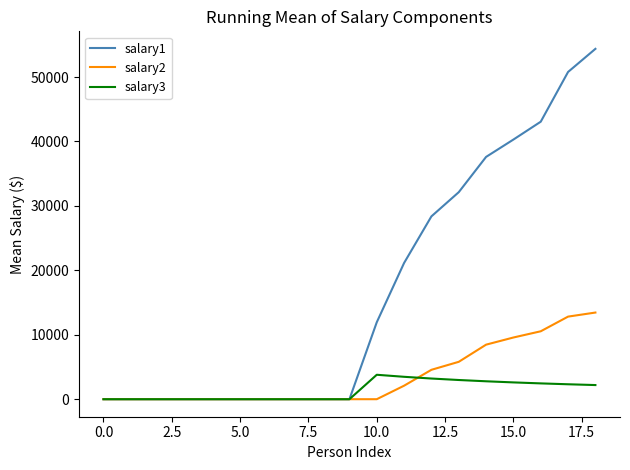

What is the highest value of the salary2 series?

13450.3